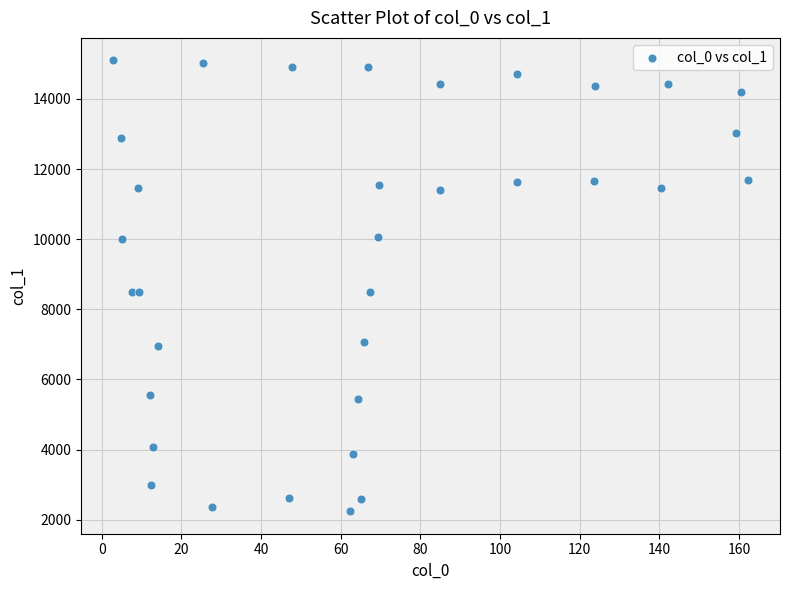

What is the range of X values (max minus min)?

159.6